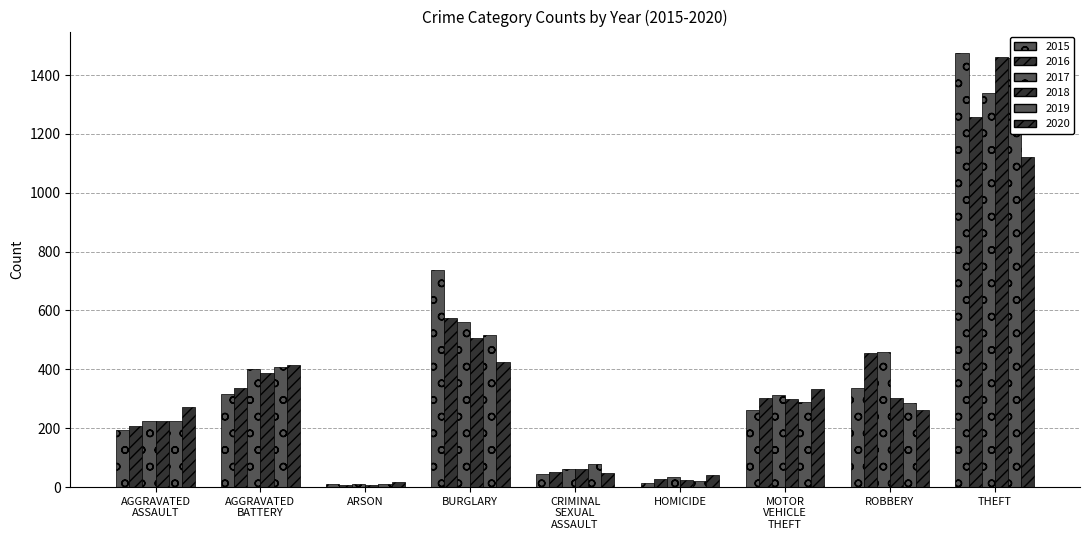

Does the chart contain stacked bars?

No